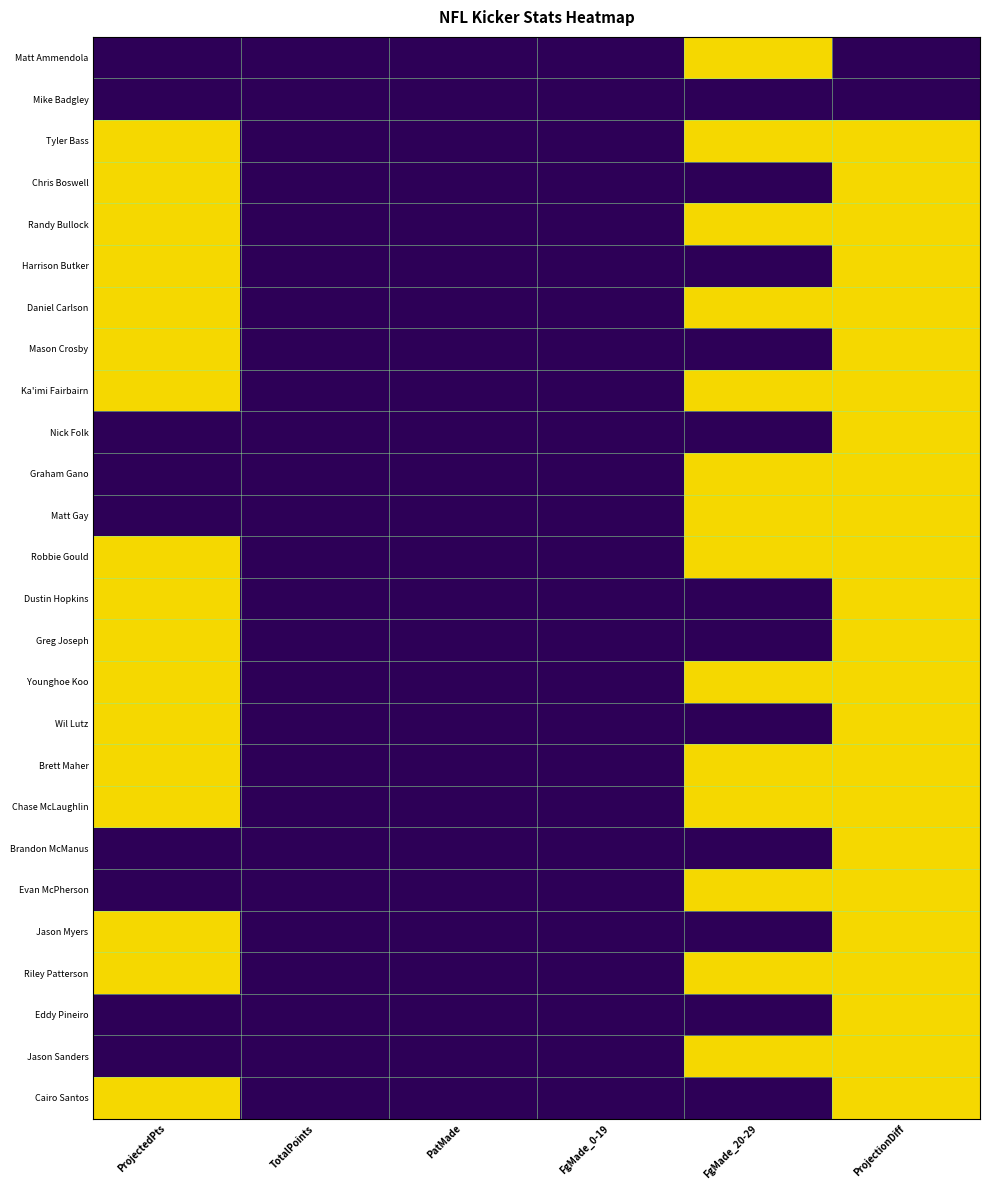

Reading right to left, what are all the values shown in this chart?

Matt Ammendola: ProjectionDiff=0	FgMade_20-29=1	FgMade_0-19=0	PatMade=0	TotalPoints=0	ProjectedPts=0
Mike Badgley: ProjectionDiff=0	FgMade_20-29=0	FgMade_0-19=0	PatMade=0	TotalPoints=0	ProjectedPts=0
Tyler Bass: ProjectionDiff=1	FgMade_20-29=1	FgMade_0-19=0	PatMade=0	TotalPoints=0	ProjectedPts=1
Chris Boswell: ProjectionDiff=1	FgMade_20-29=0	FgMade_0-19=0	PatMade=0	TotalPoints=0	ProjectedPts=1
Randy Bullock: ProjectionDiff=1	FgMade_20-29=1	FgMade_0-19=0	PatMade=0	TotalPoints=0	ProjectedPts=1
Harrison Butker: ProjectionDiff=1	FgMade_20-29=0	FgMade_0-19=0	PatMade=0	TotalPoints=0	ProjectedPts=1
Daniel Carlson: ProjectionDiff=1	FgMade_20-29=1	FgMade_0-19=0	PatMade=0	TotalPoints=0	ProjectedPts=1
Mason Crosby: ProjectionDiff=1	FgMade_20-29=0	FgMade_0-19=0	PatMade=0	TotalPoints=0	ProjectedPts=1
Ka'imi Fairbairn: ProjectionDiff=1	FgMade_20-29=1	FgMade_0-19=0	PatMade=0	TotalPoints=0	ProjectedPts=1
Nick Folk: ProjectionDiff=1	FgMade_20-29=0	FgMade_0-19=0	PatMade=0	TotalPoints=0	ProjectedPts=0
Graham Gano: ProjectionDiff=1	FgMade_20-29=1	FgMade_0-19=0	PatMade=0	TotalPoints=0	ProjectedPts=0
Matt Gay: ProjectionDiff=1	FgMade_20-29=1	FgMade_0-19=0	PatMade=0	TotalPoints=0	ProjectedPts=0
Robbie Gould: ProjectionDiff=1	FgMade_20-29=1	FgMade_0-19=0	PatMade=0	TotalPoints=0	ProjectedPts=1
Dustin Hopkins: ProjectionDiff=1	FgMade_20-29=0	FgMade_0-19=0	PatMade=0	TotalPoints=0	ProjectedPts=1
Greg Joseph: ProjectionDiff=1	FgMade_20-29=0	FgMade_0-19=0	PatMade=0	TotalPoints=0	ProjectedPts=1
Younghoe Koo: ProjectionDiff=1	FgMade_20-29=1	FgMade_0-19=0	PatMade=0	TotalPoints=0	ProjectedPts=1
Wil Lutz: ProjectionDiff=1	FgMade_20-29=0	FgMade_0-19=0	PatMade=0	TotalPoints=0	ProjectedPts=1
Brett Maher: ProjectionDiff=1	FgMade_20-29=1	FgMade_0-19=0	PatMade=0	TotalPoints=0	ProjectedPts=1
Chase McLaughlin: ProjectionDiff=1	FgMade_20-29=1	FgMade_0-19=0	PatMade=0	TotalPoints=0	ProjectedPts=1
Brandon McManus: ProjectionDiff=1	FgMade_20-29=0	FgMade_0-19=0	PatMade=0	TotalPoints=0	ProjectedPts=0
Evan McPherson: ProjectionDiff=1	FgMade_20-29=1	FgMade_0-19=0	PatMade=0	TotalPoints=0	ProjectedPts=0
Jason Myers: ProjectionDiff=1	FgMade_20-29=0	FgMade_0-19=0	PatMade=0	TotalPoints=0	ProjectedPts=1
Riley Patterson: ProjectionDiff=1	FgMade_20-29=1	FgMade_0-19=0	PatMade=0	TotalPoints=0	ProjectedPts=1
Eddy Pineiro: ProjectionDiff=1	FgMade_20-29=0	FgMade_0-19=0	PatMade=0	TotalPoints=0	ProjectedPts=0
Jason Sanders: ProjectionDiff=1	FgMade_20-29=1	FgMade_0-19=0	PatMade=0	TotalPoints=0	ProjectedPts=0
Cairo Santos: ProjectionDiff=1	FgMade_20-29=0	FgMade_0-19=0	PatMade=0	TotalPoints=0	ProjectedPts=1